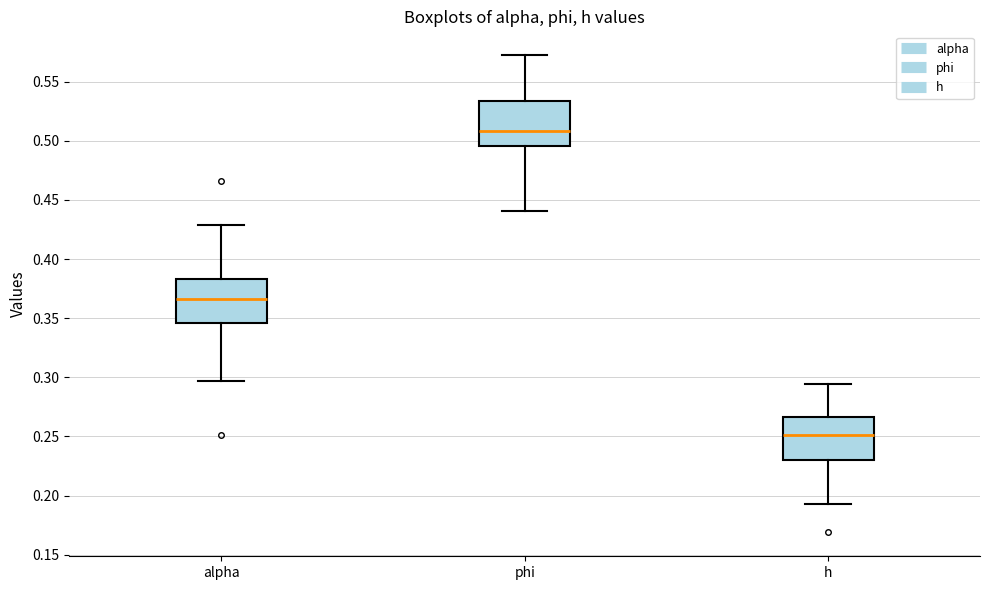

Which box's median line is the highest?

phi